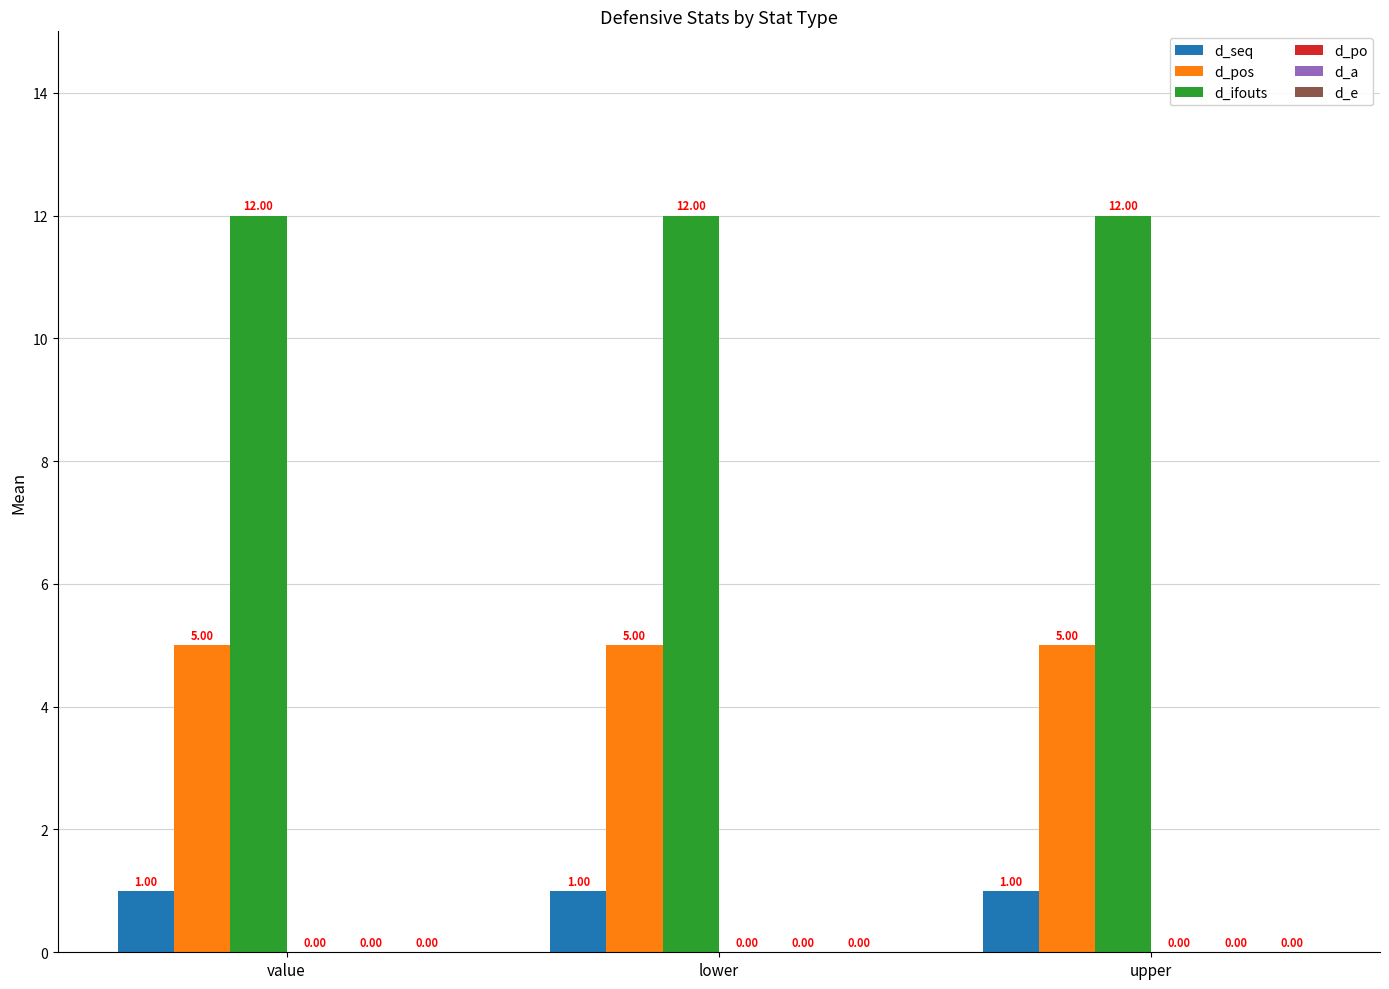

At how many categories does at least one series exceed 5?

3